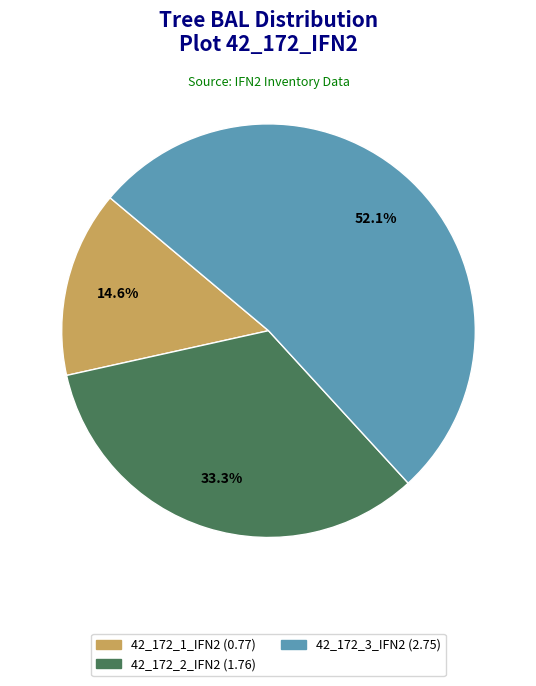

Does any single category account for the majority?

Yes